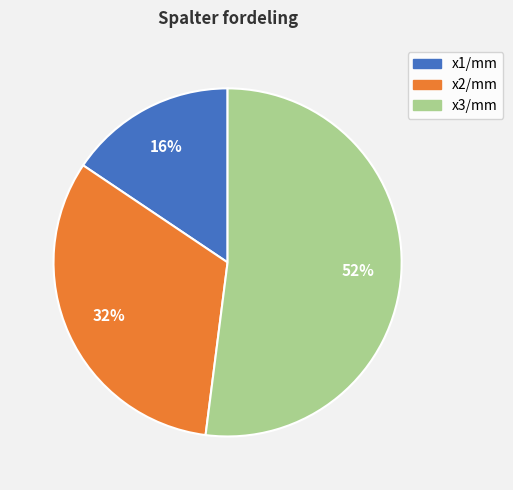

What is the majority slice?

x3/mm